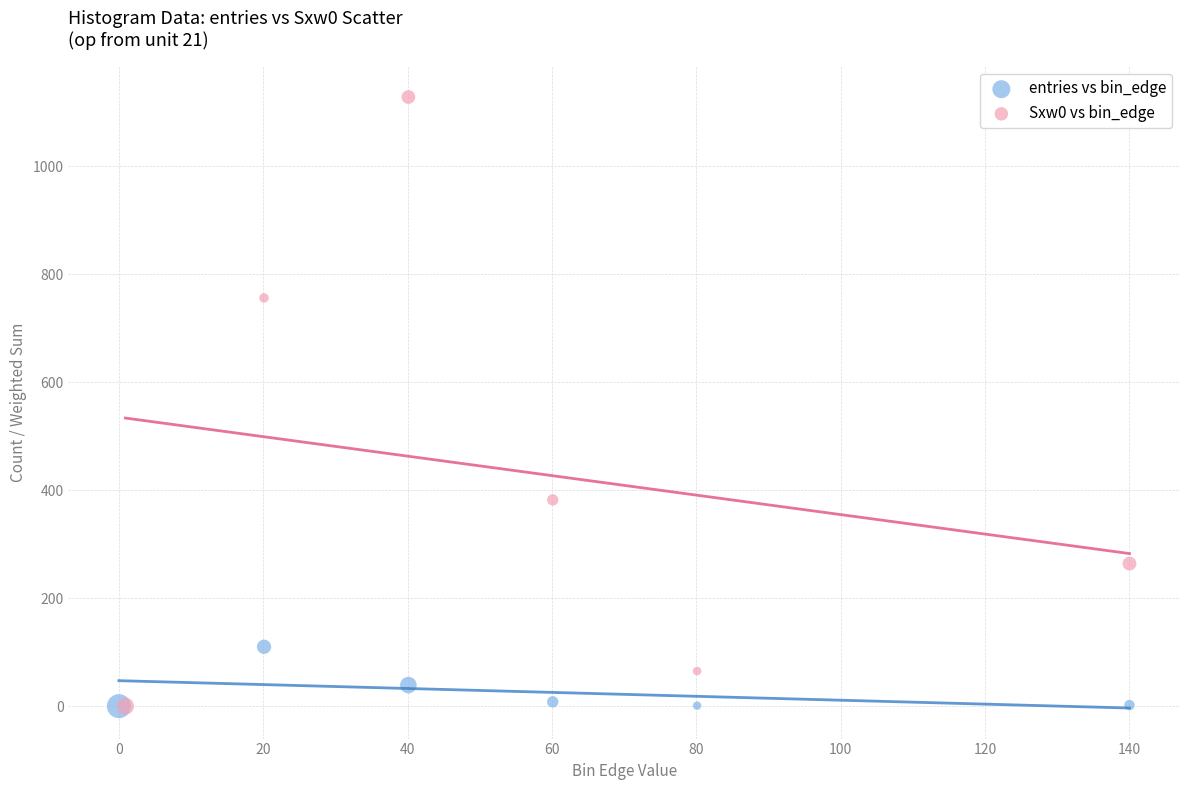

Which series reaches the maximum Y coordinate?

Sxw0 vs bin_edge